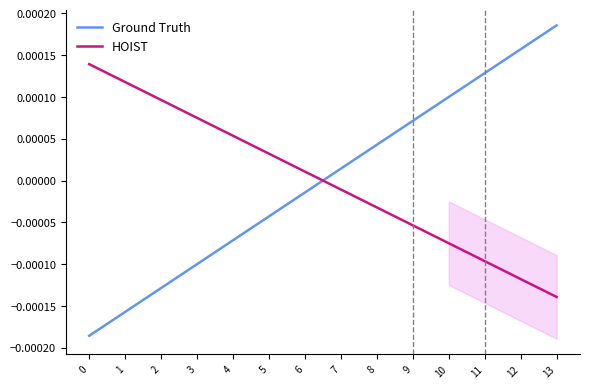

True or false: HOIST has a value of -0.0 at 10.

True